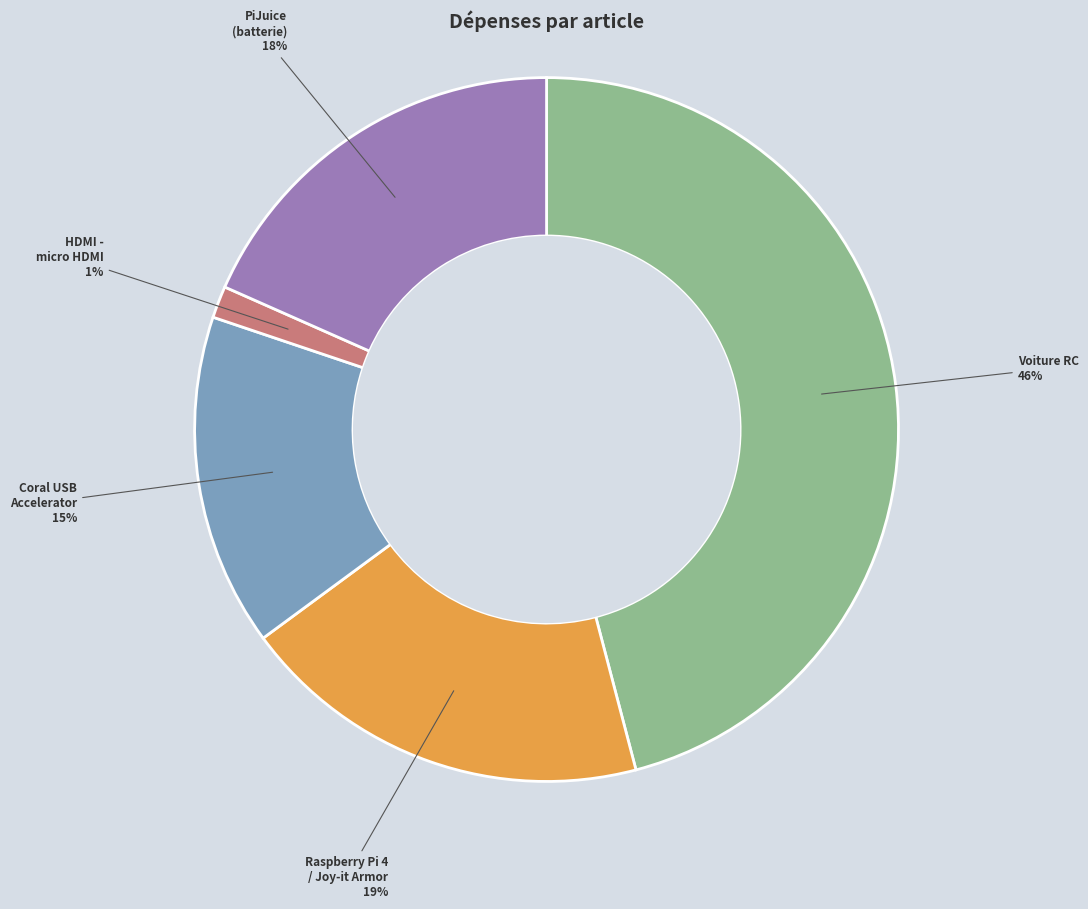

What is the smallest slice in the pie chart?

HDMI - micro HDMI